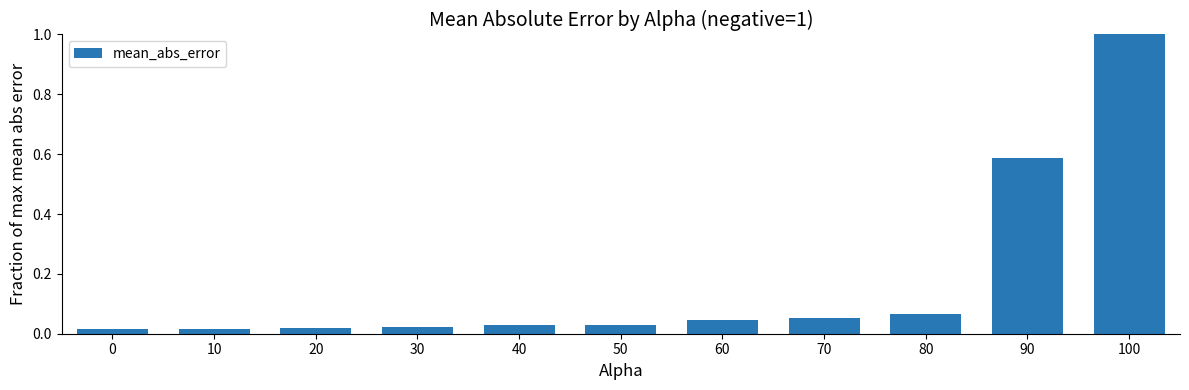

Does the chart contain any negative values?

No